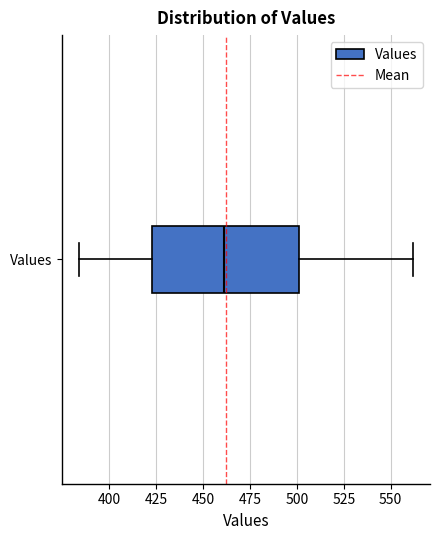

Where is the left edge of the box for Values on the x-axis? The values are not printed on the chart, so give them approximately, as read against the axis.

425